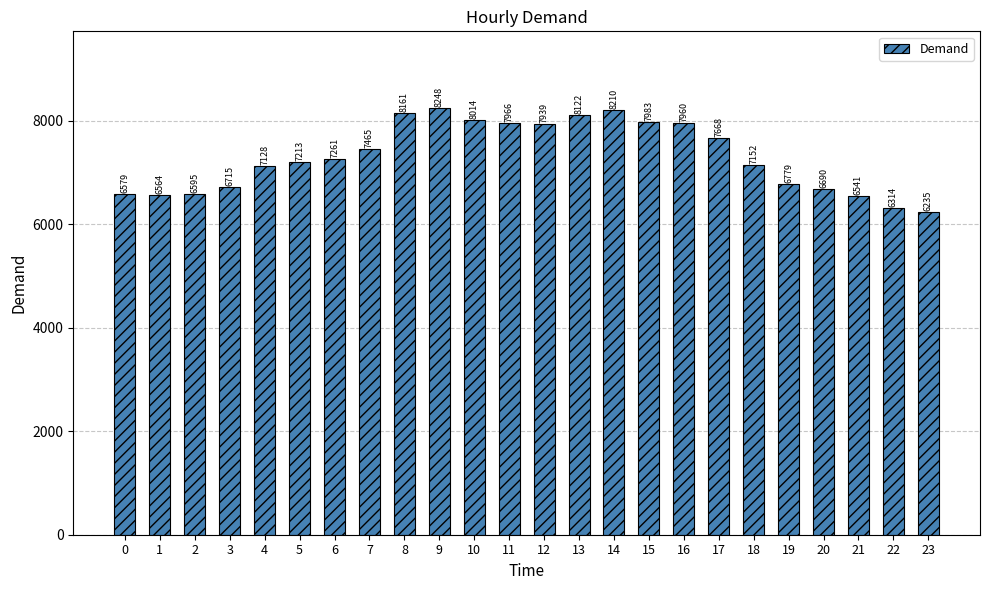

What is the change in value from 2 to 8?

+1566